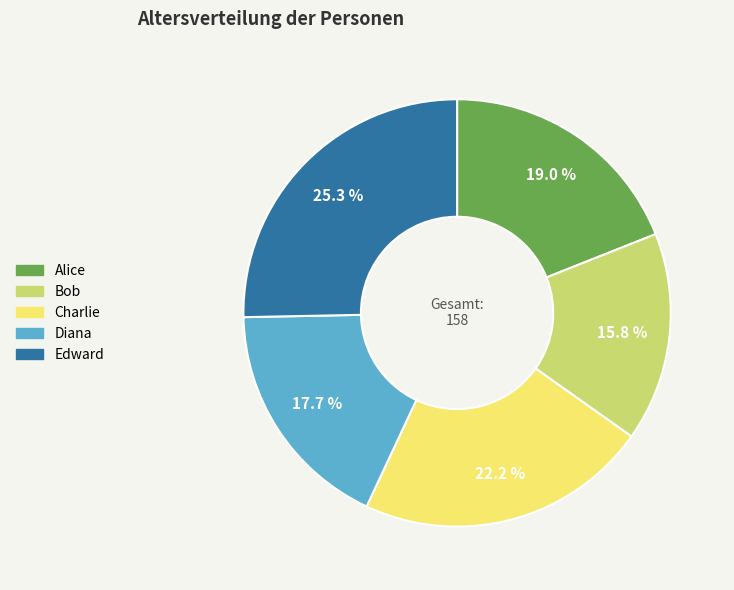

Do Charlie and Bob together represent more than half of the pie?

No